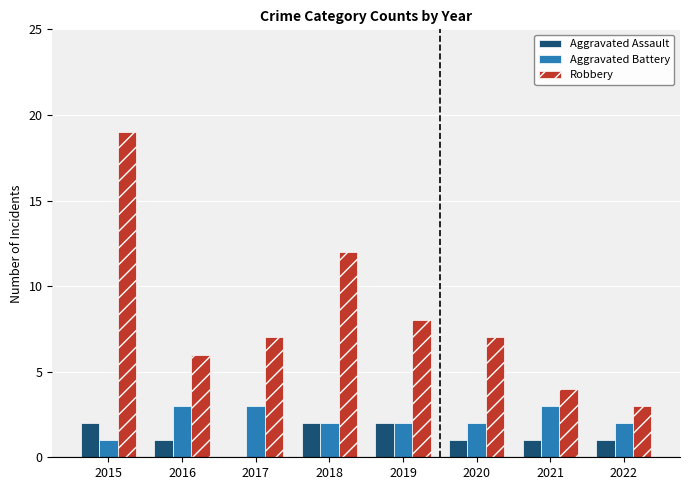

What is the total value across all series at 2022?

6